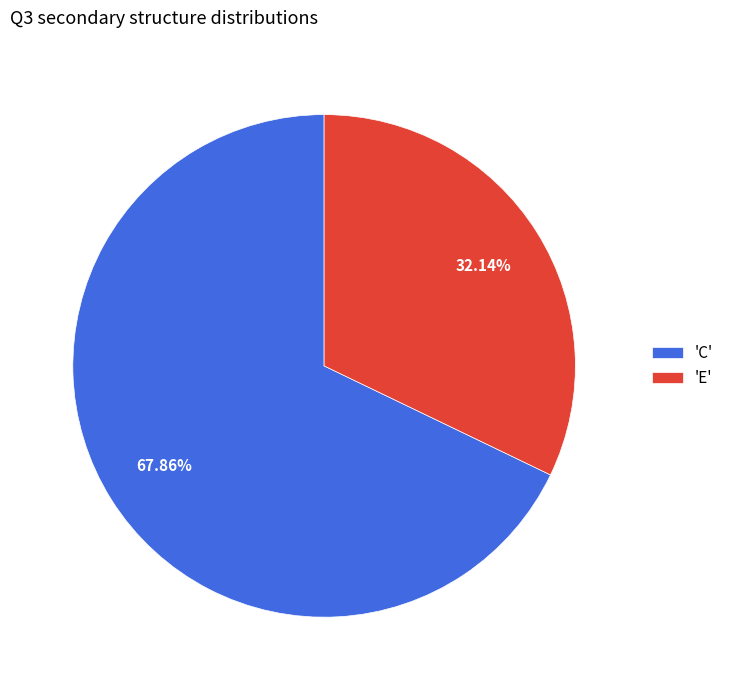

Rank the categories by value from highest to lowest.

'C', 'E'